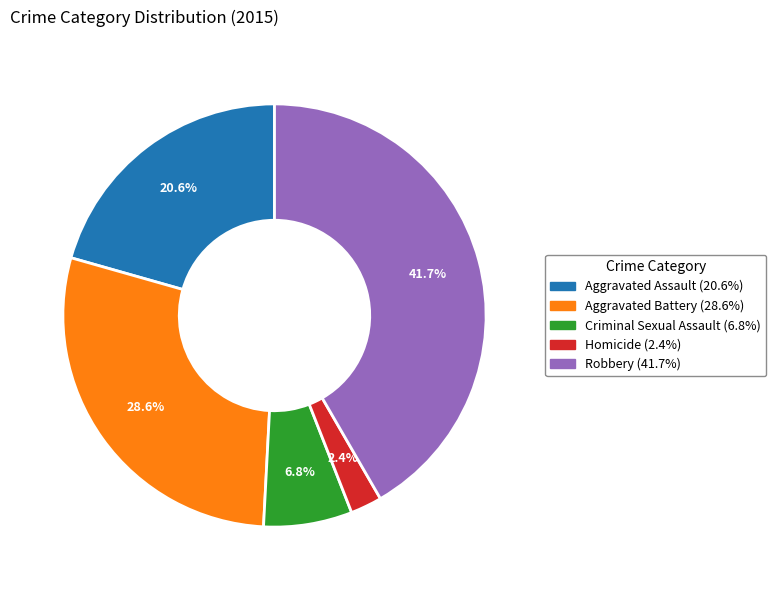

Rank the categories by value from lowest to highest.

Homicide, Criminal Sexual Assault, Aggravated Assault, Aggravated Battery, Robbery